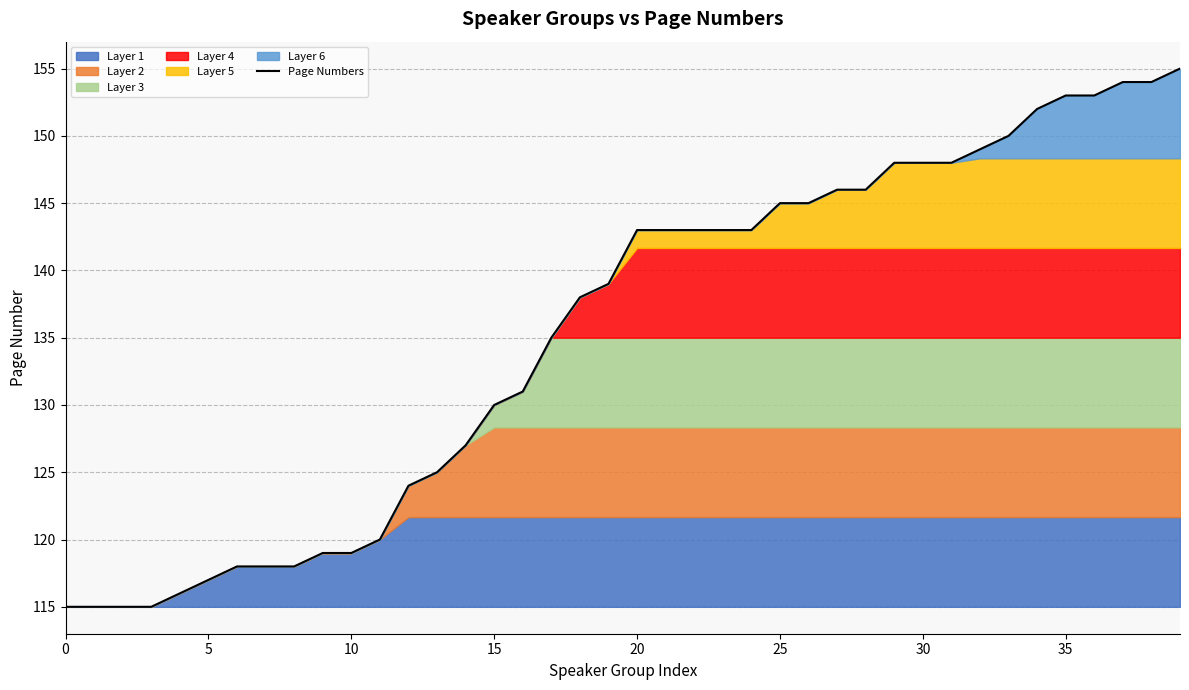

Is it true that Page Numbers equals 41 at 10?

False